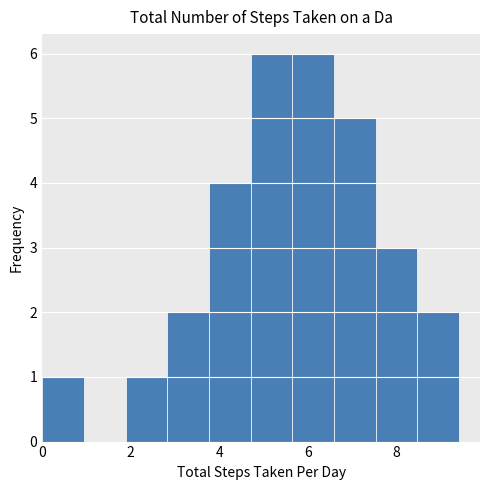

Reading left to right, list every bar in this chart as the range it spans on the x-axis followed by its height. Neither the bar edges nor the heights are printed on the chart, so give them approximately, as read against the axes.

0.0 to 1.0: 1
1.0 to 1.8: 0
1.8 to 2.8: 1
2.8 to 3.8: 2
3.8 to 4.8: 4
4.8 to 5.6: 6
5.6 to 6.6: 6
6.6 to 7.6: 5
7.6 to 8.4: 3
8.4 to 9.4: 2